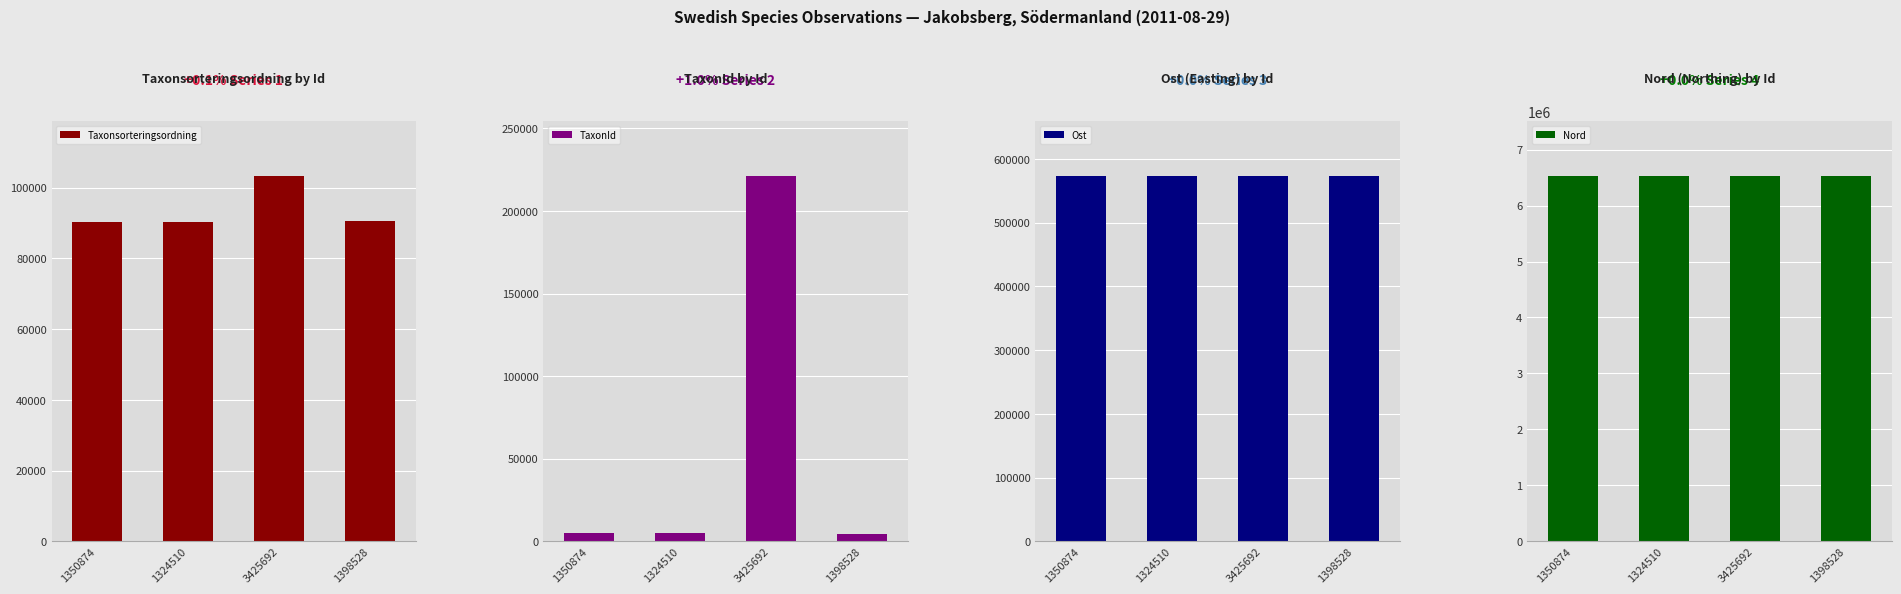

Where is TaxonId nearest to the value 112755?

1324510